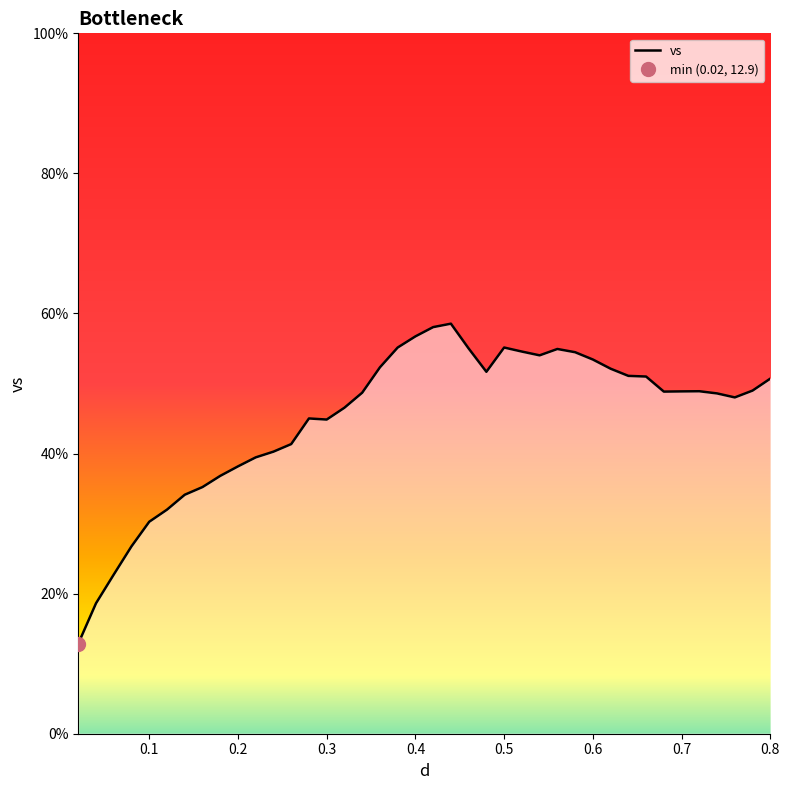

The value of vs at 0.5 is 55.1. True or false?

True